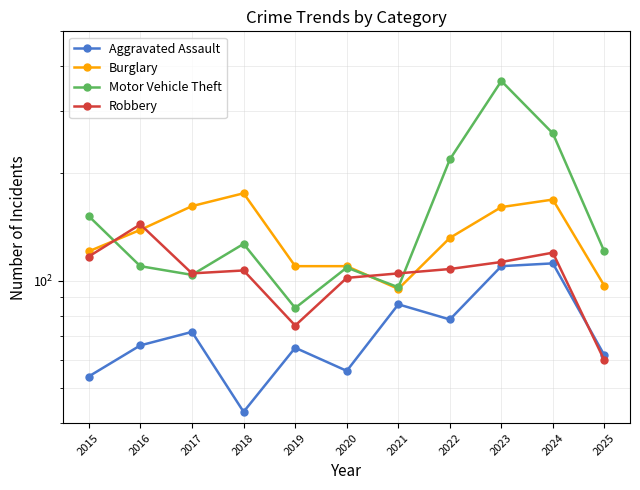

How many data points in Robbery are above 107?

5